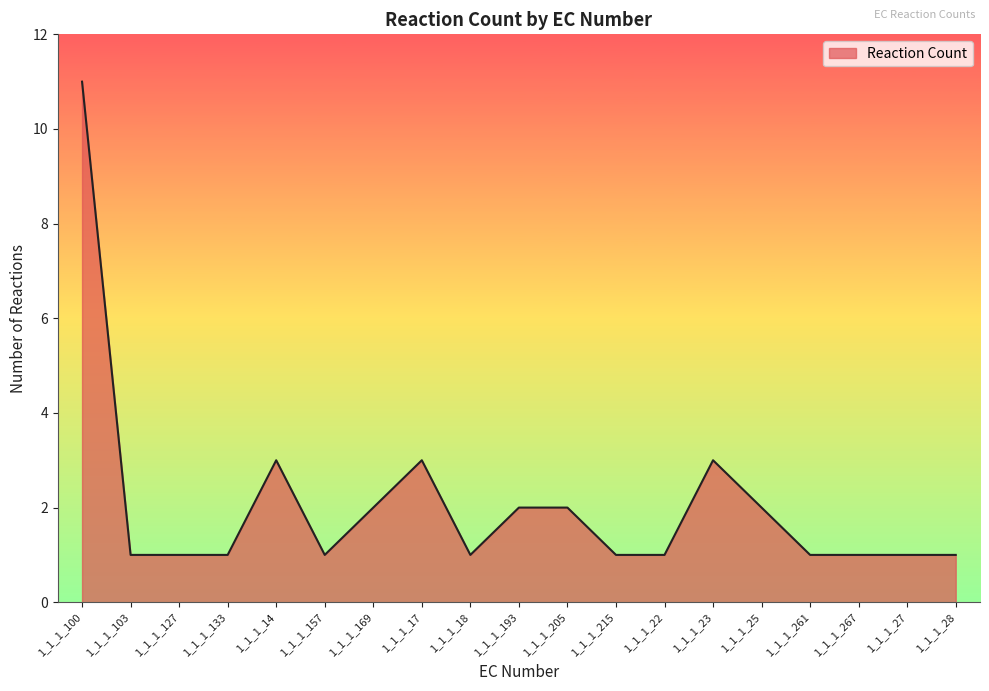

The value at 1_1_1_100 is 11. True or false?

True